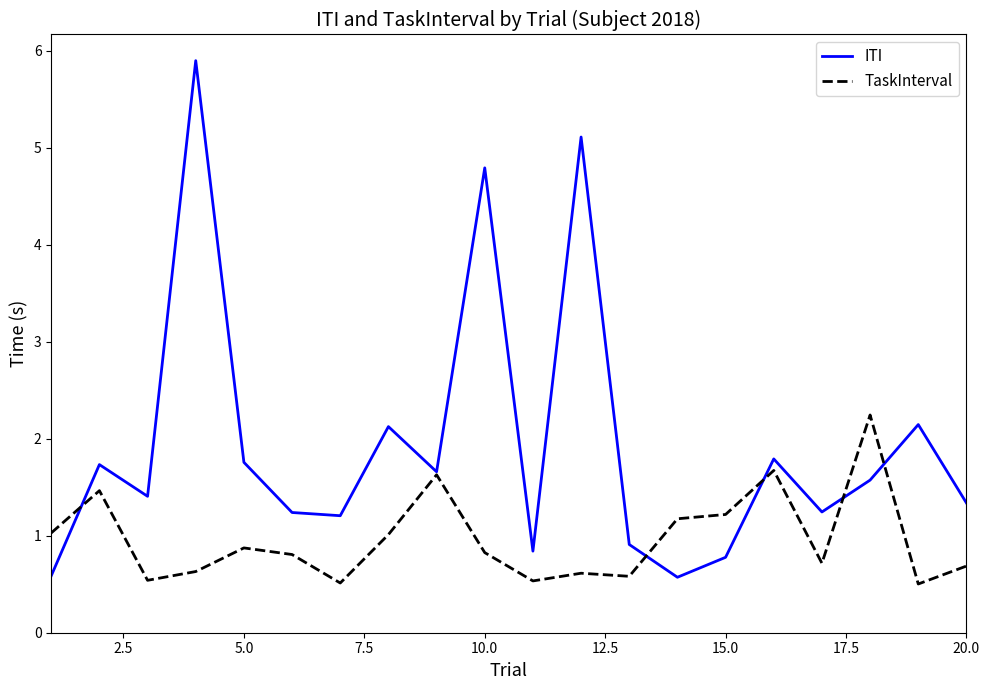

Which series has the largest total across all categories?

ITI